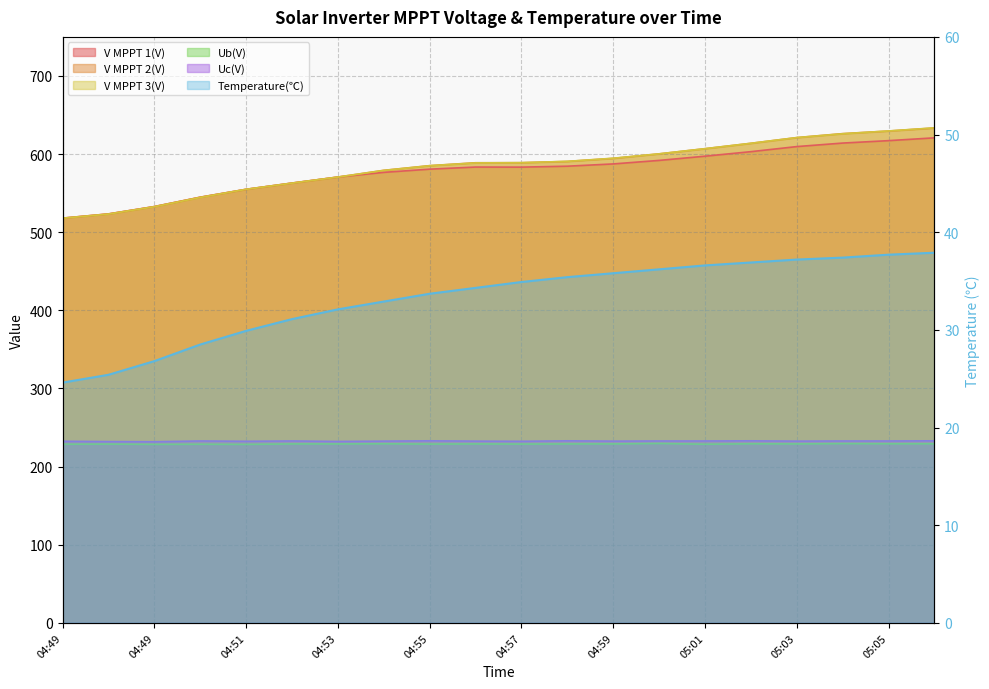

What is the average value of the V MPPT 2(V) series?

583.3